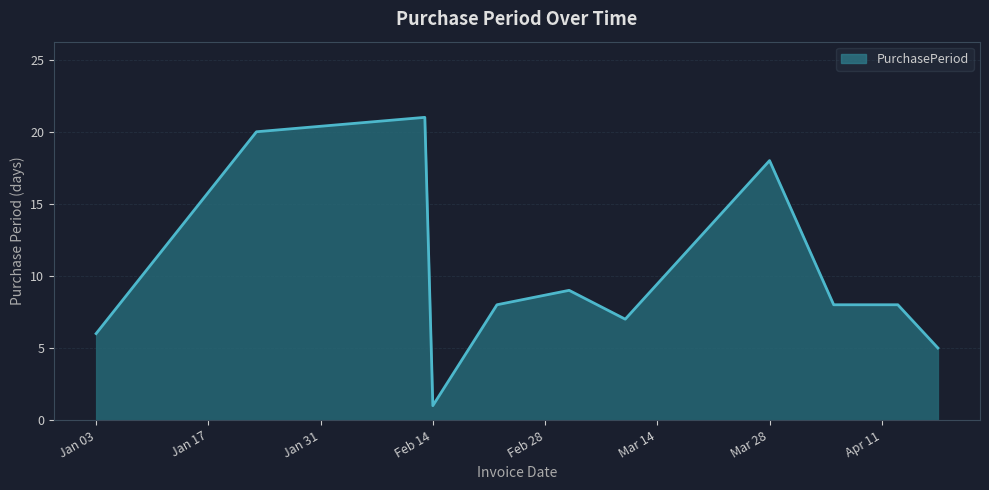

What is the greatest value displayed?

21